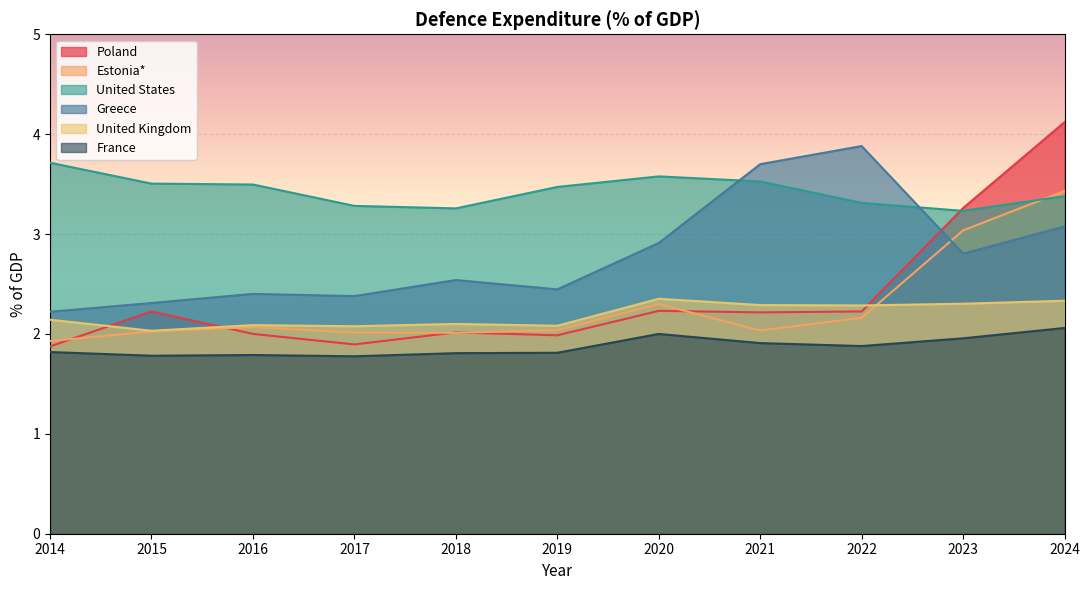

Between 2017 and 2023, which series saw the biggest shift?

Poland